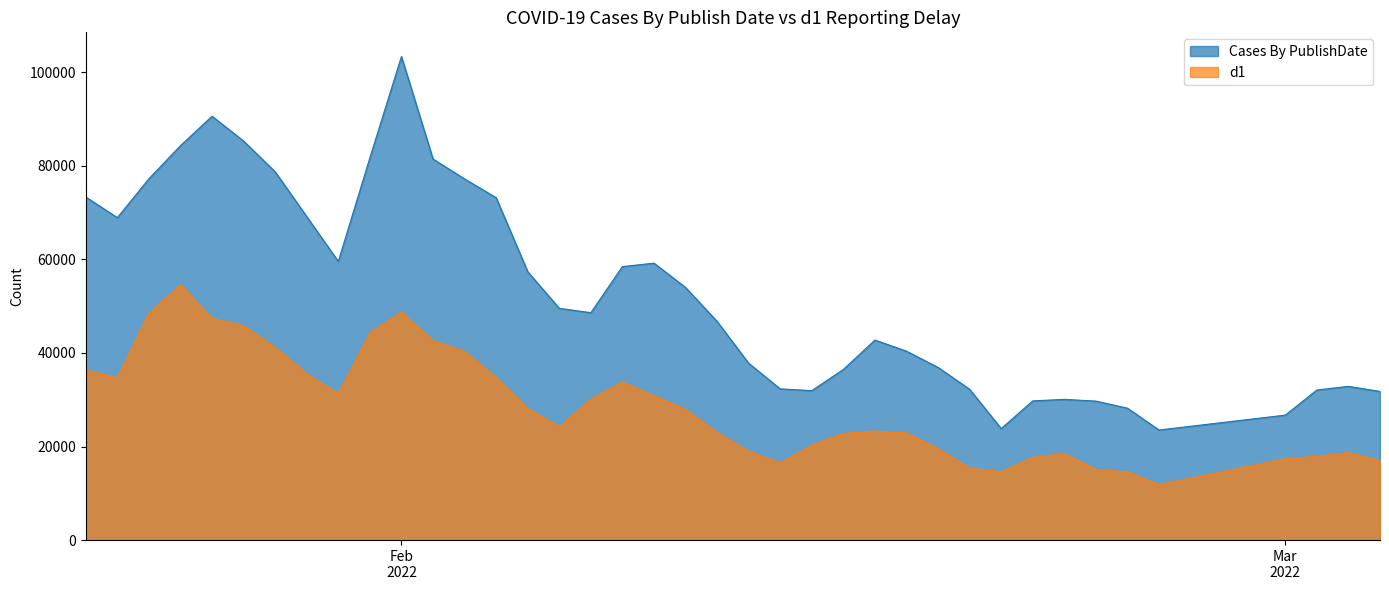

Read the d1 value at 2022-02-15, to the nearest 100.

22800